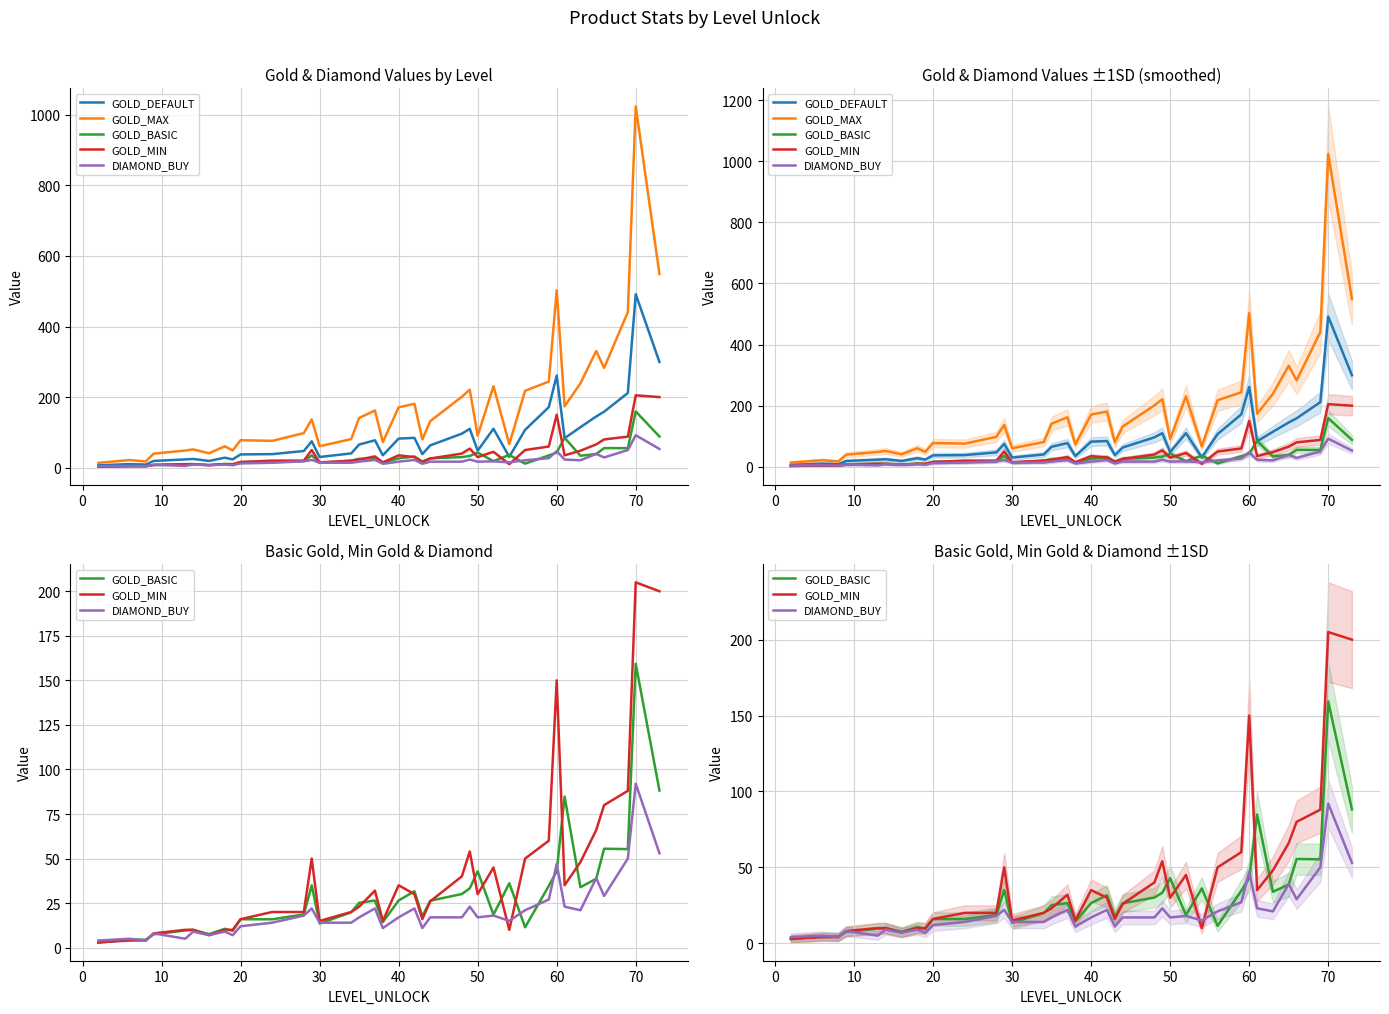

Which series has the largest range (max minus min)?

GOLD_MAX